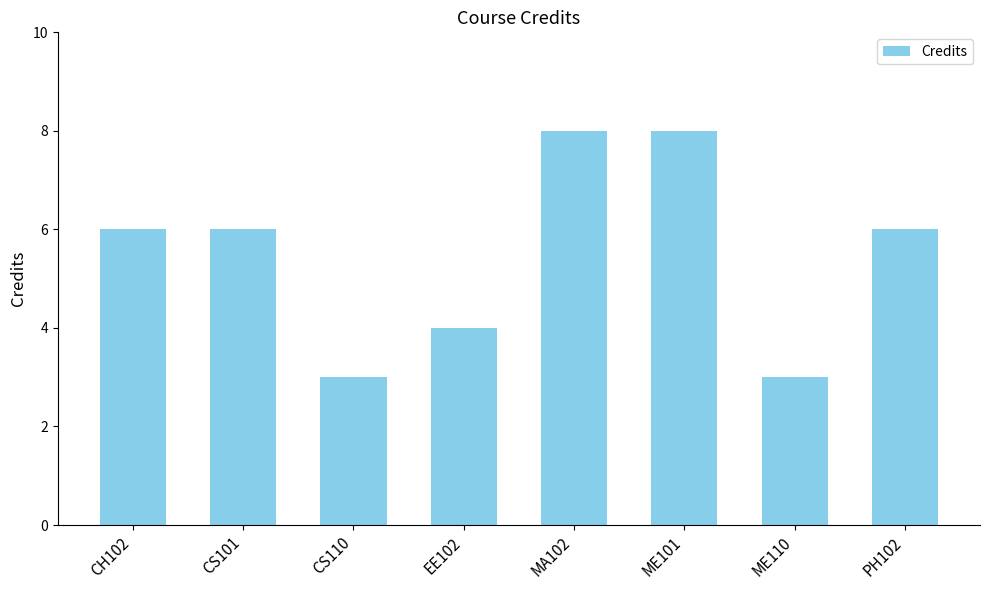

Between CS110 and PH102, which is larger?

PH102